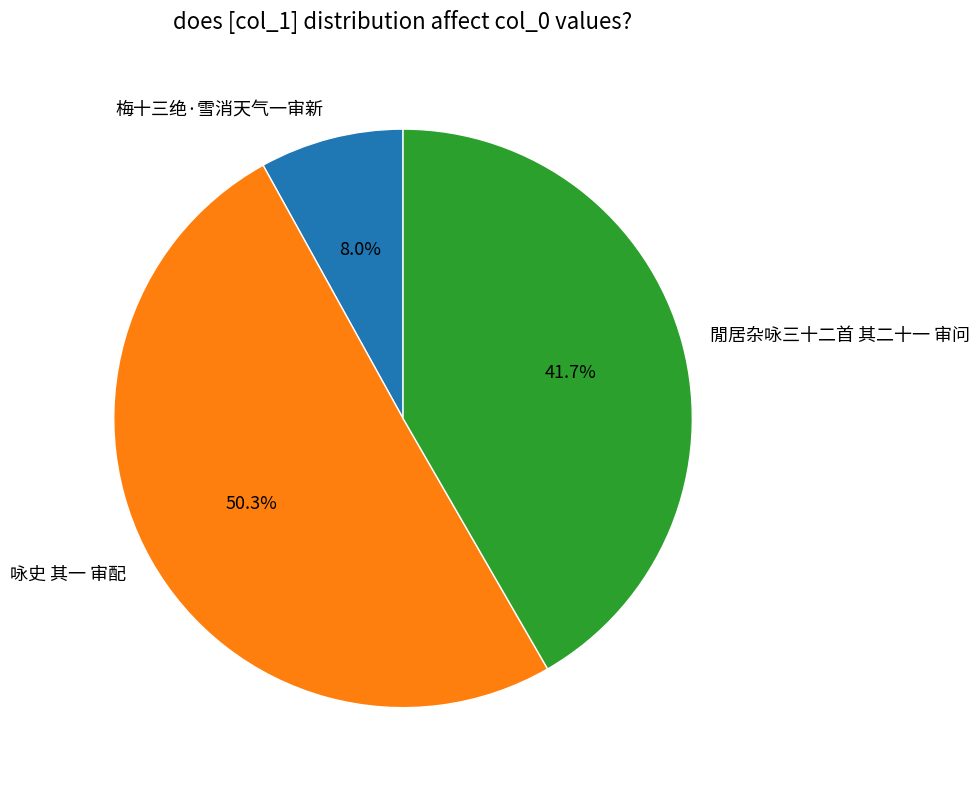

To the nearest percent, what is the combined percentage of 閒居杂咏三十二首 其二十一 审问 and 梅十三绝·雪消天气一审新?

50%